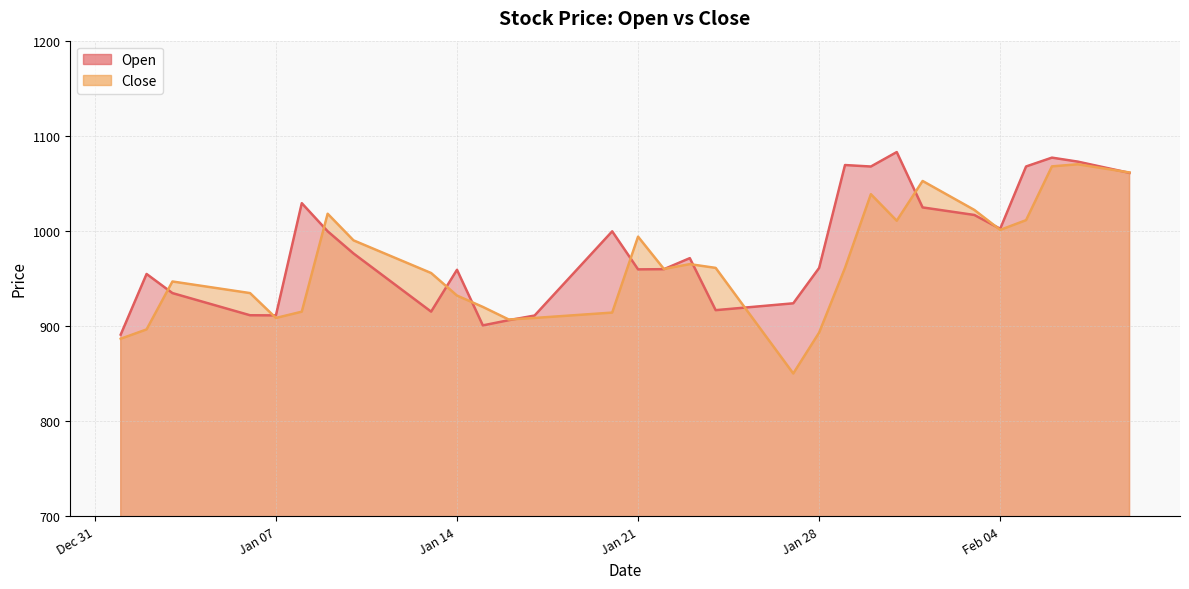

What is the maximum value for Open?

1082.8